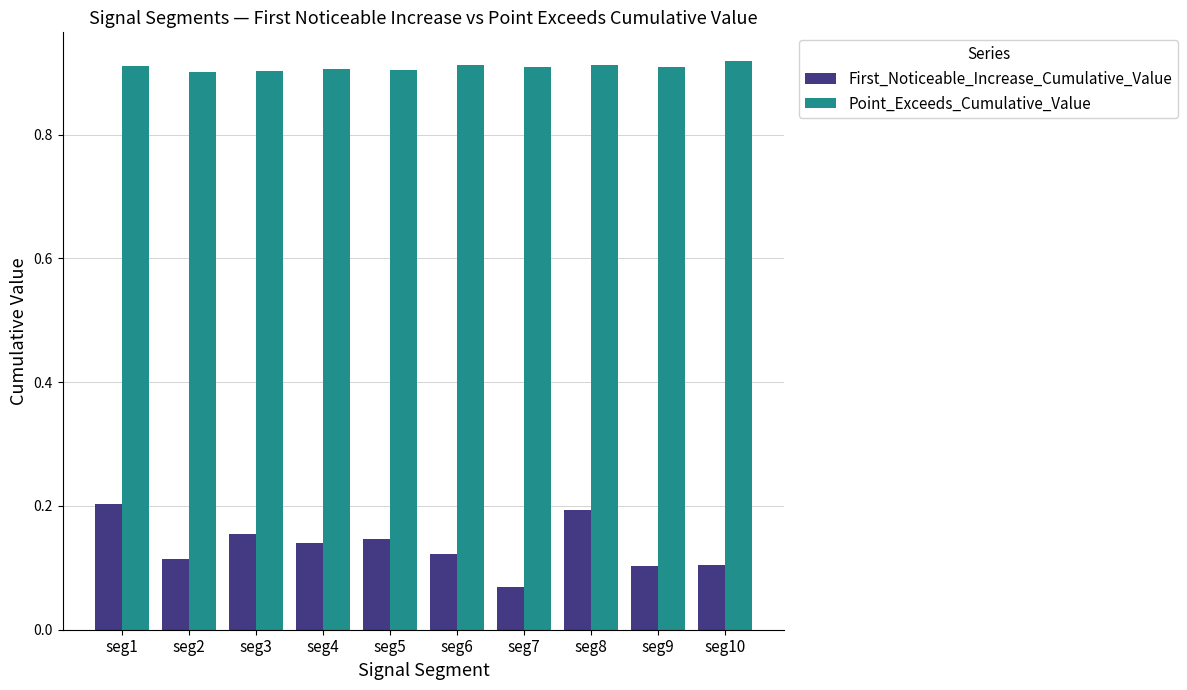

What is the total value across all series at seg5?

1.1